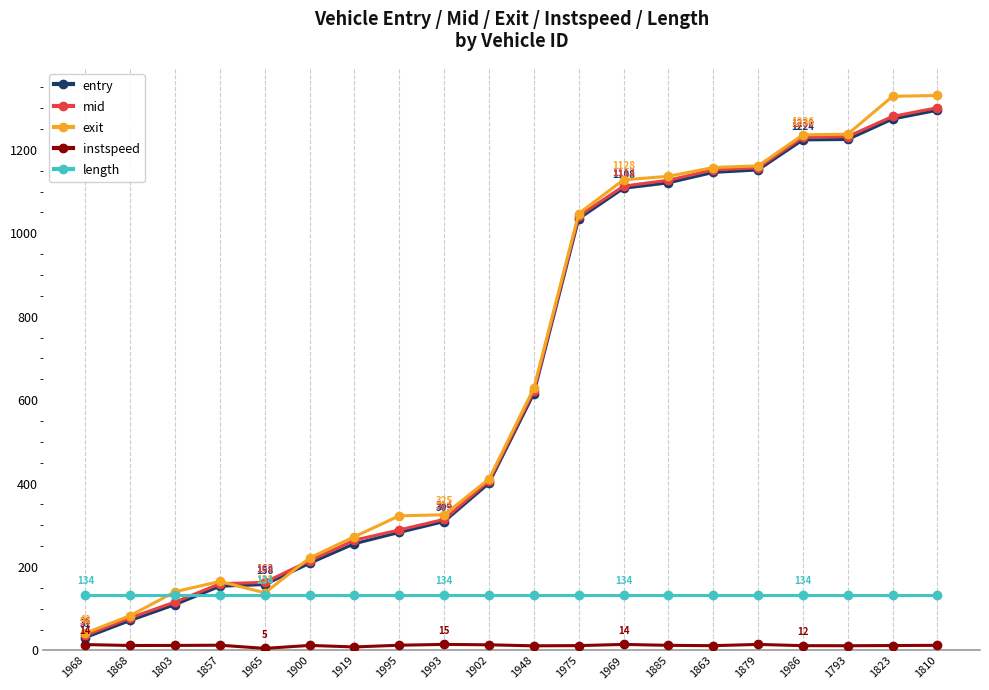

What is the highest value of the length series?

134.2